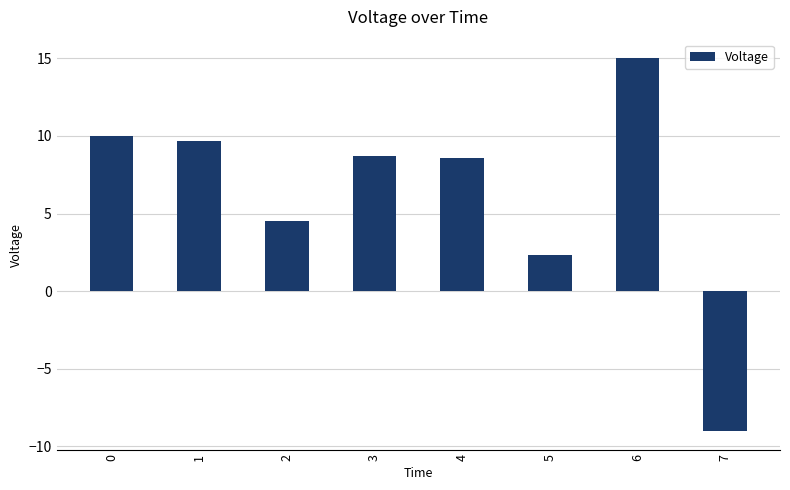

Which has a higher value, 2 or 3?

3